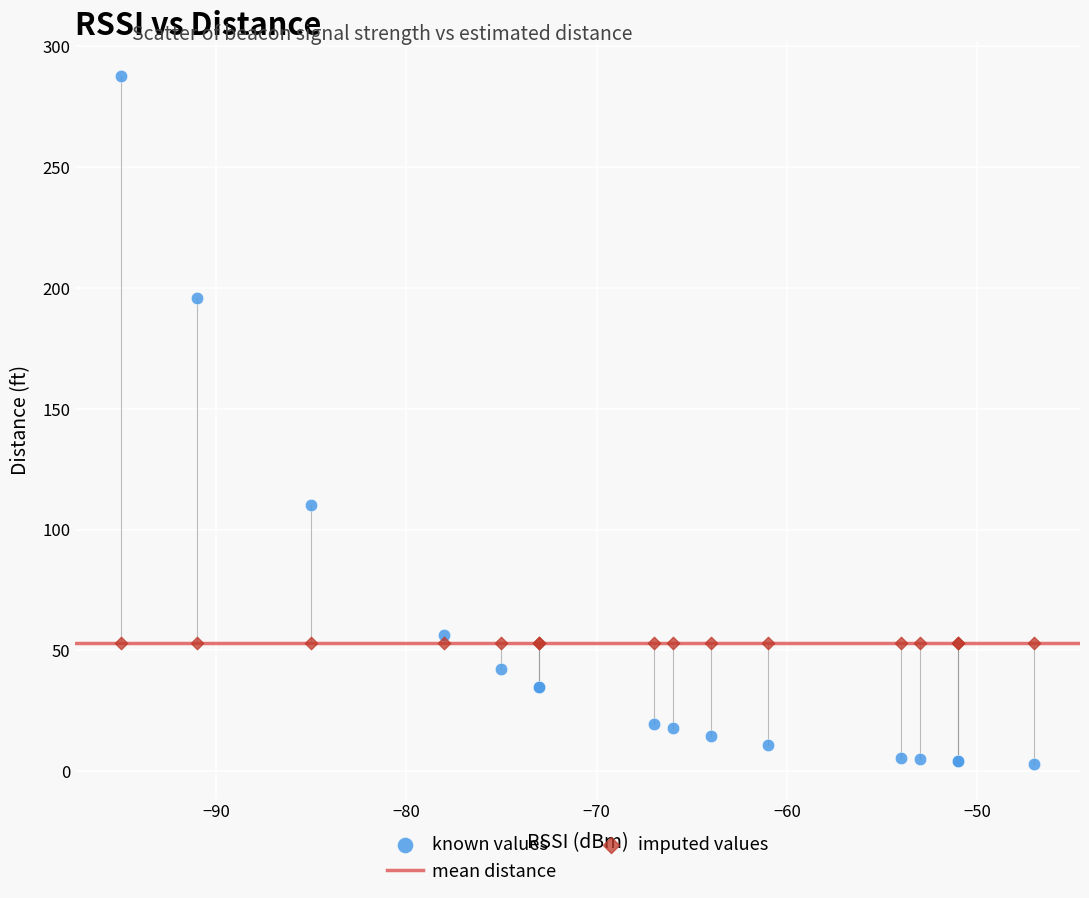

Which series contains the lowest Y value?

known values